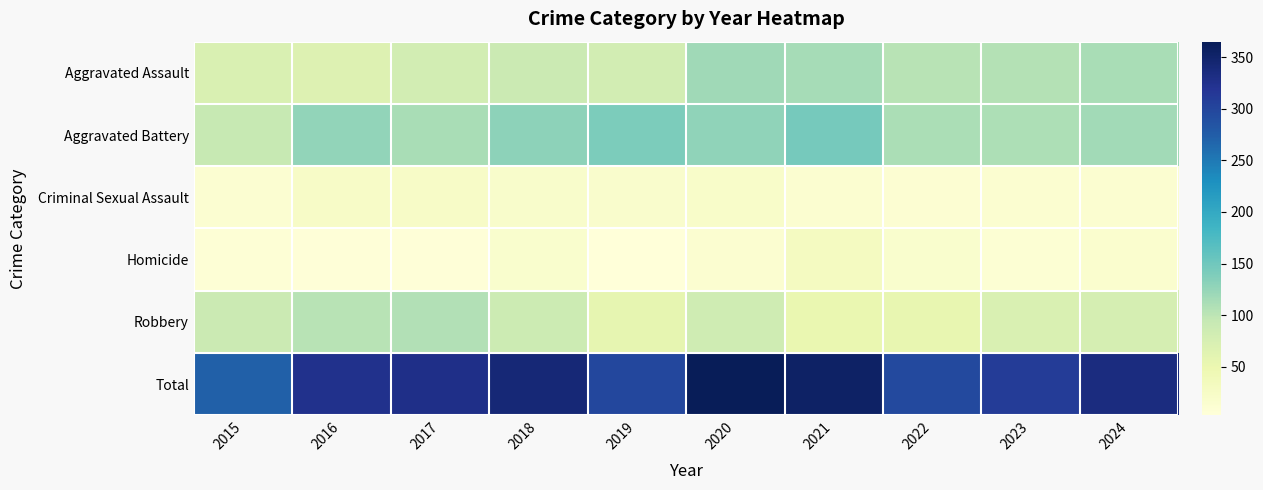

What is the difference between the highest and lowest values at 2019?

295